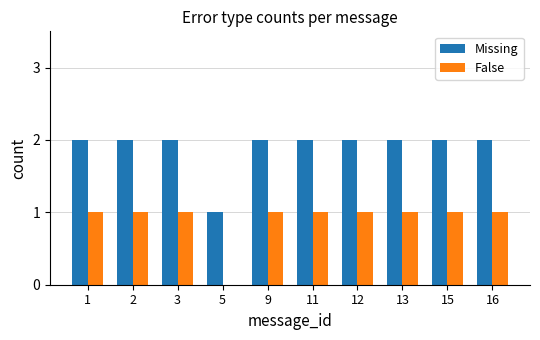

Which series has the largest total across all categories?

Missing